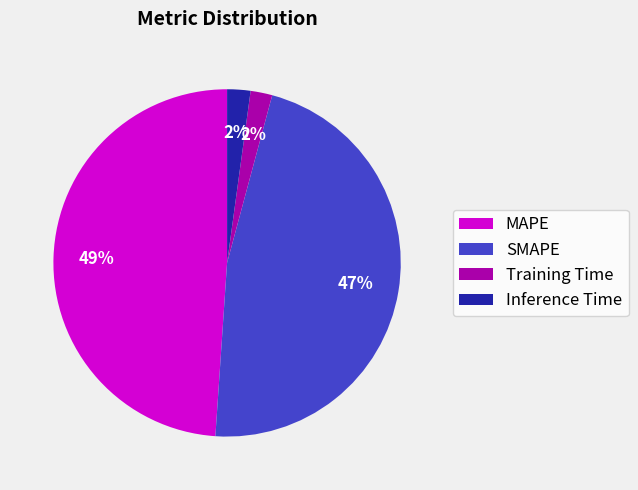

How many slices are in this pie chart?

4